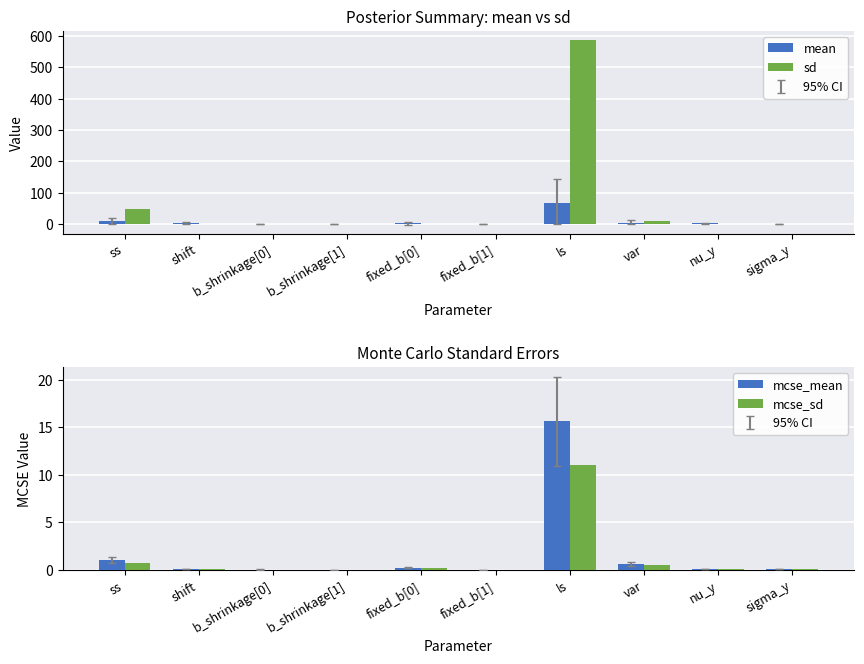

What is the difference between the maximum and minimum values in the mcse_mean series?

15.6